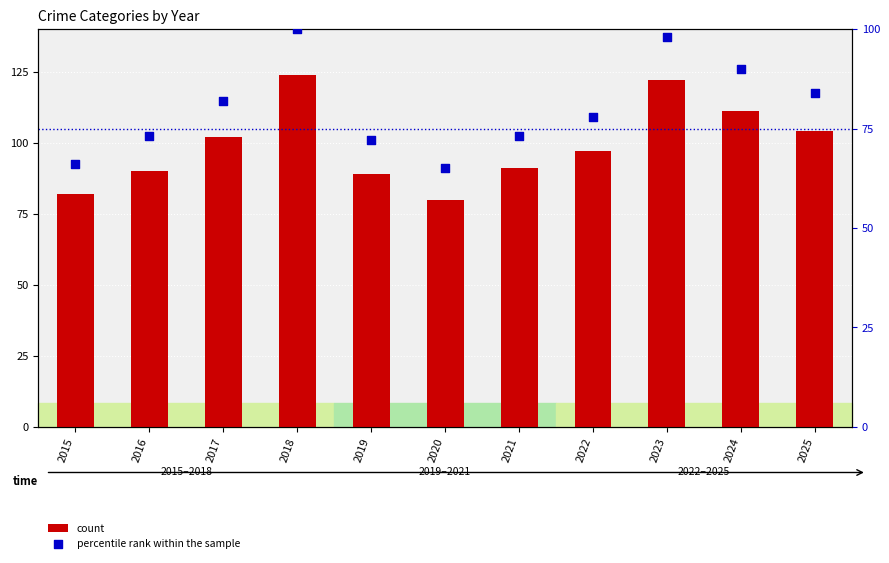

Is the value of percentile rank within the sample at 2021 greater than the value of count at 2019?

No